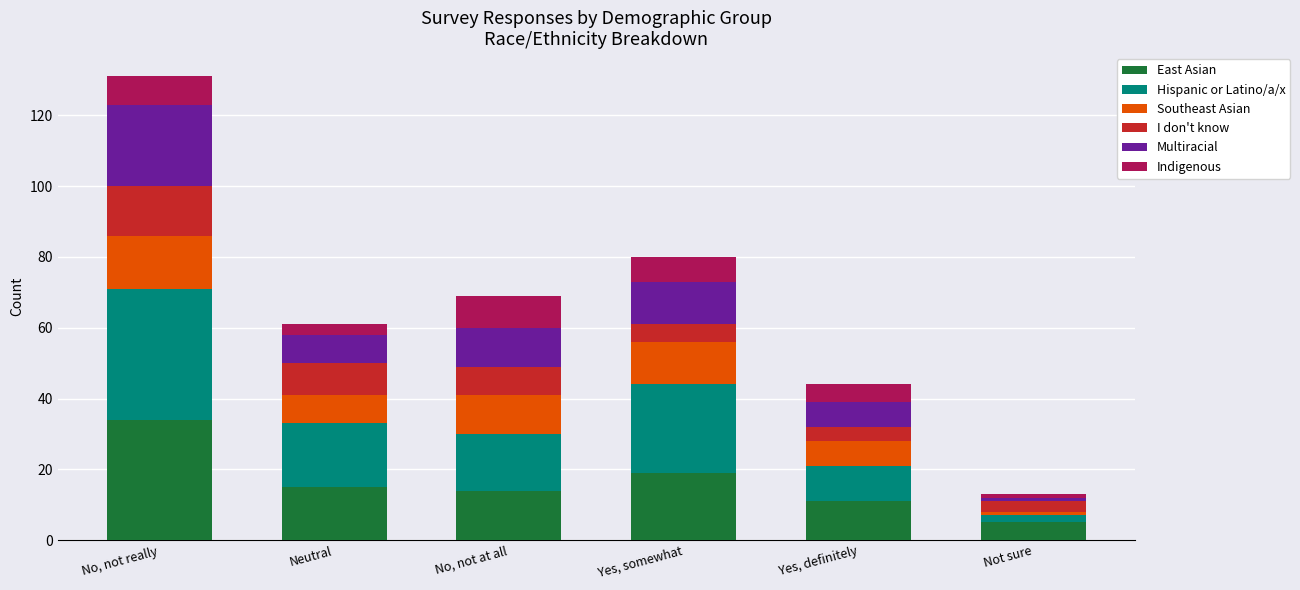

Count the number of data series in this chart.

6